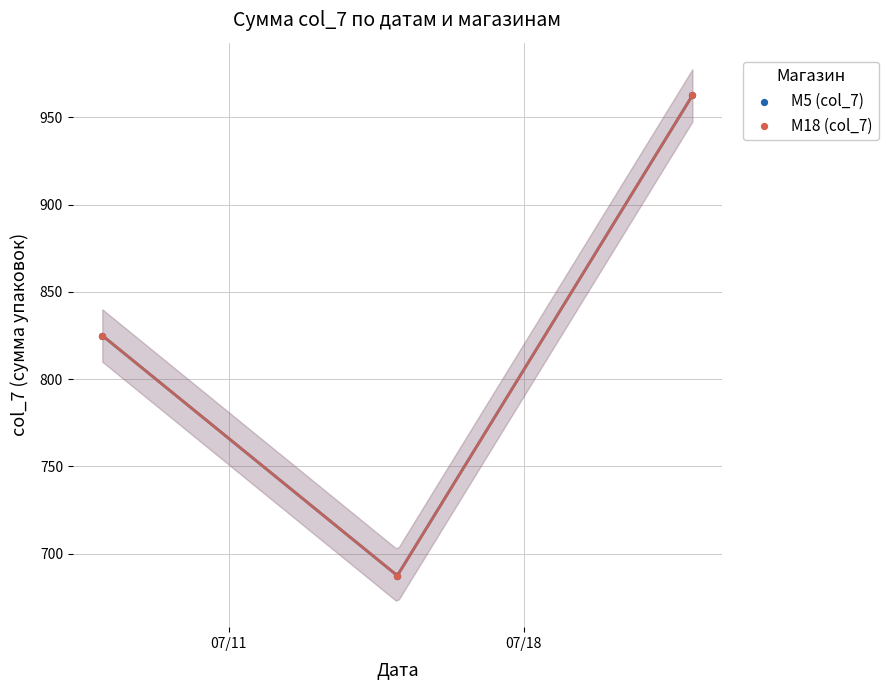

What are all the series names shown in the legend?

M5 (col_7), M18 (col_7)